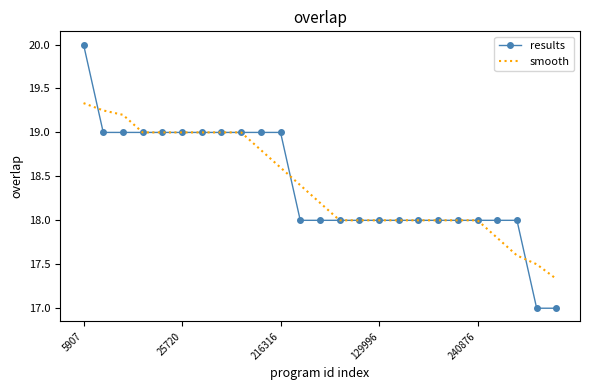

How many series are shown in this chart?

2